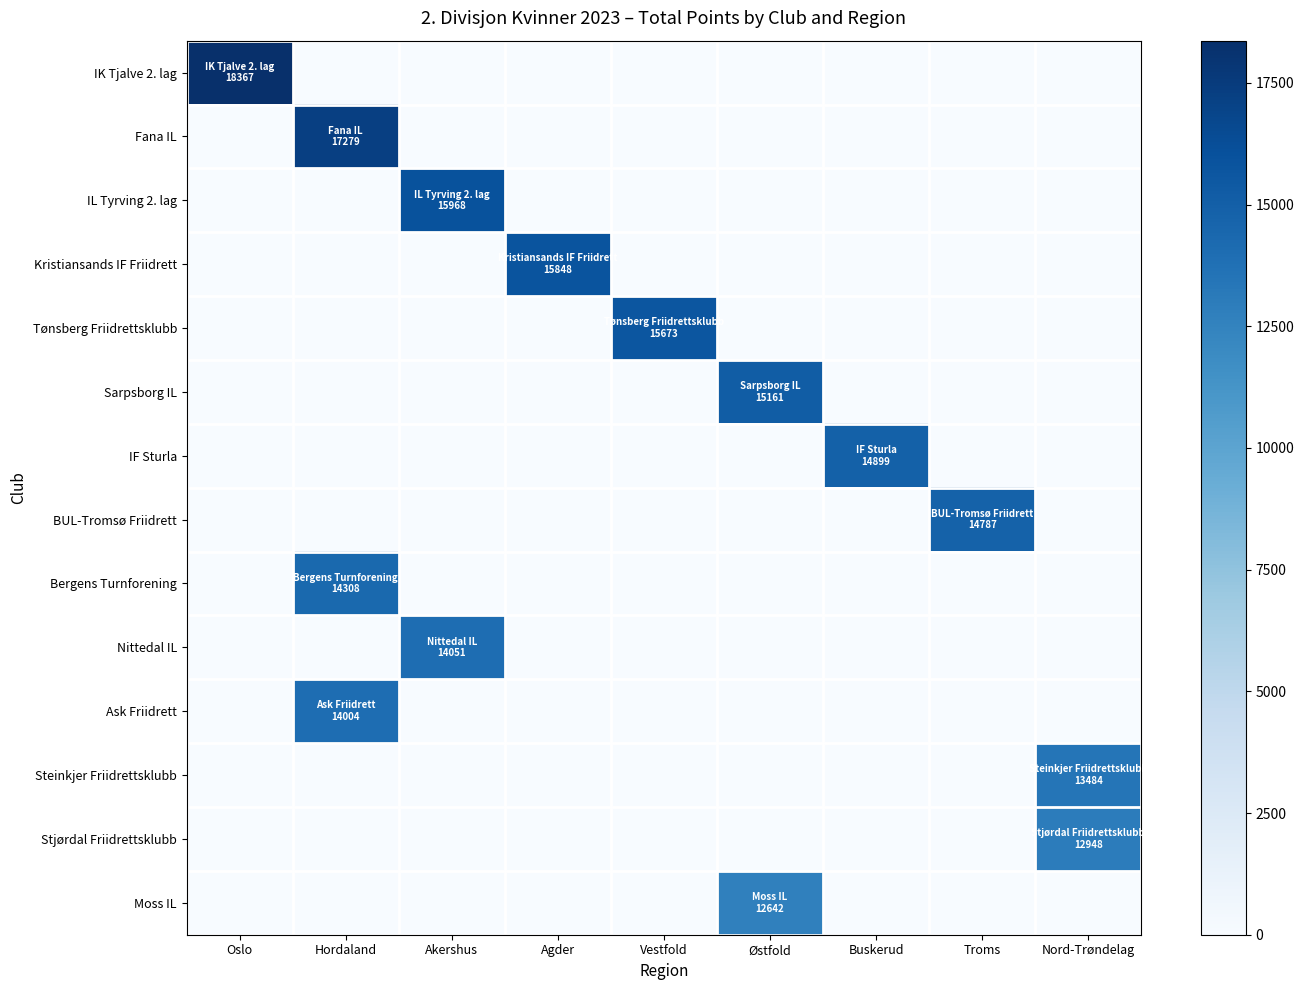

Rank the series at Buskerud from highest to lowest value.

IF Sturla, IK Tjalve 2. lag, Fana IL, IL Tyrving 2. lag, Kristiansands IF Friidrett, Tønsberg Friidrettsklubb, Sarpsborg IL, BUL-Tromsø Friidrett, Bergens Turnforening, Nittedal IL, Ask Friidrett, Steinkjer Friidrettsklubb, Stjørdal Friidrettsklubb, Moss IL